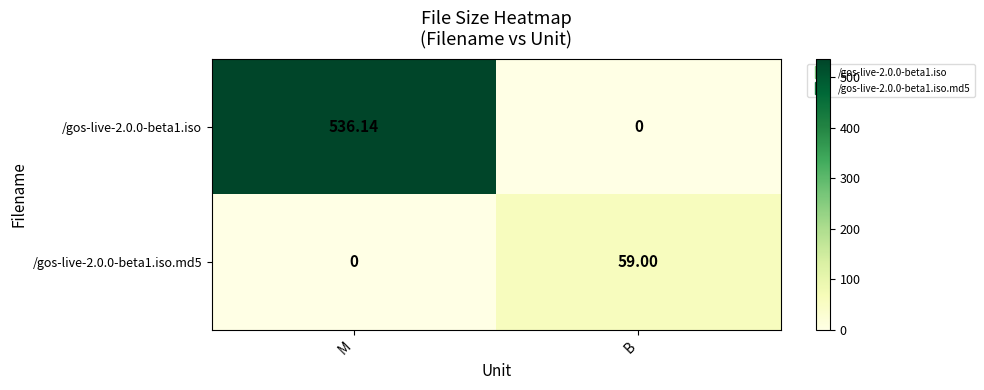

Is the value of /gos-live-2.0.0-beta1.iso.md5 at B greater than the value of /gos-live-2.0.0-beta1.iso at B?

Yes